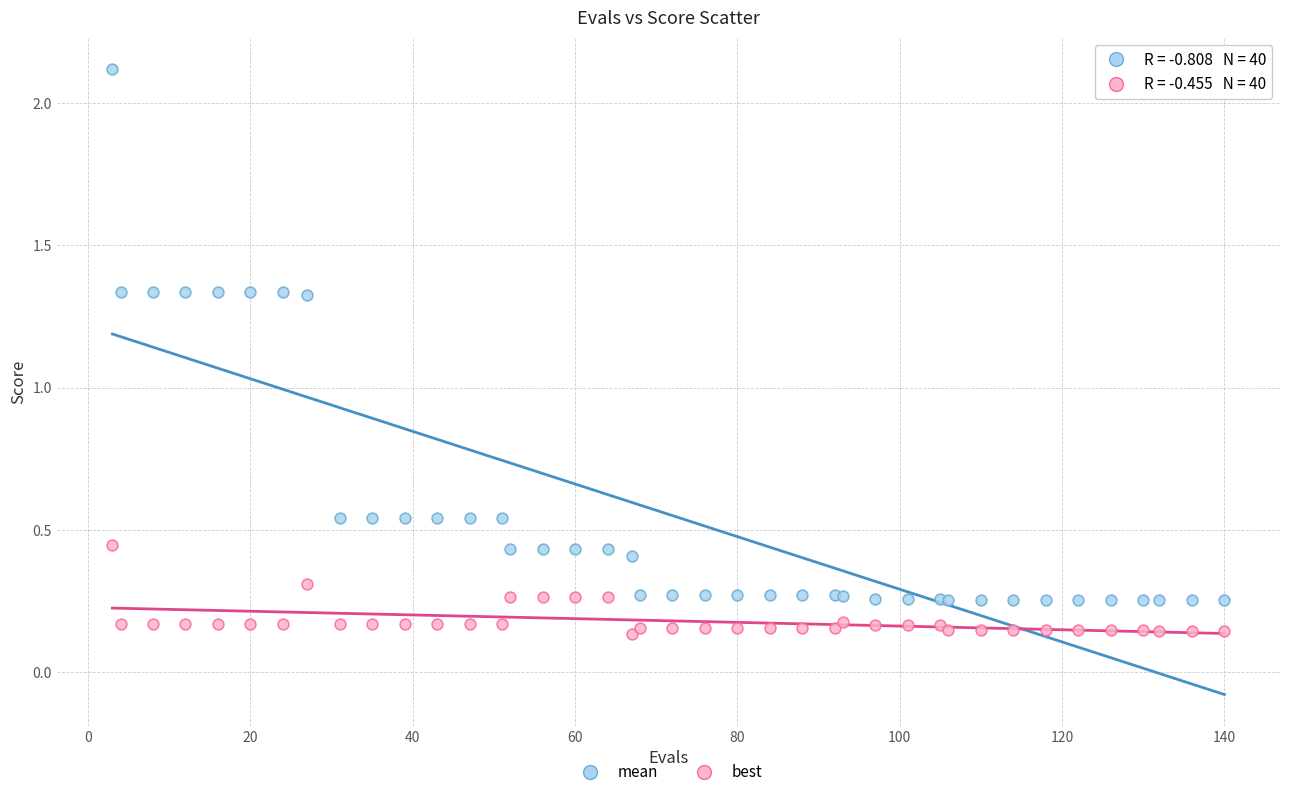

Which series has the widest spread of Y values?

mean